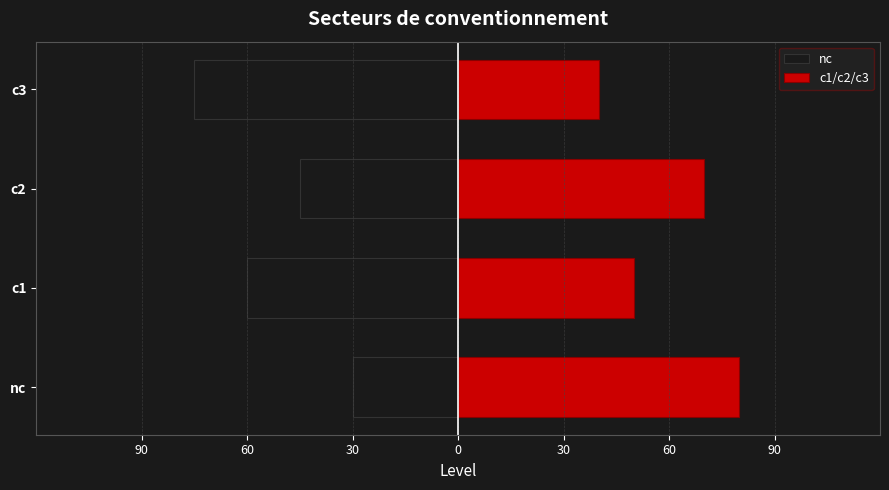

Which has a higher value, c3 or c2?

c2